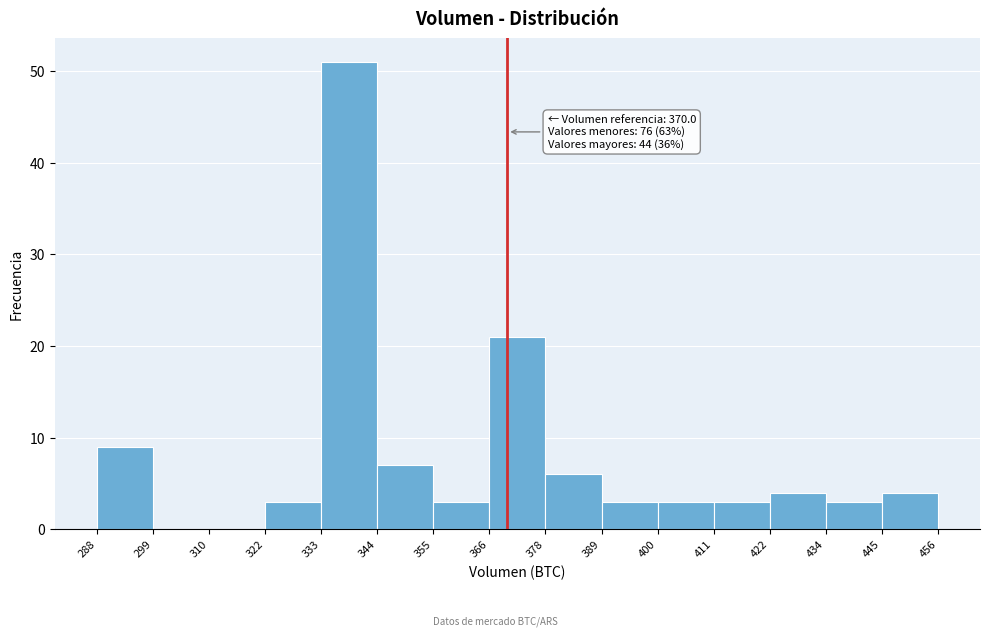

Over which range of the x-axis is the bar tallest?

333 to 344